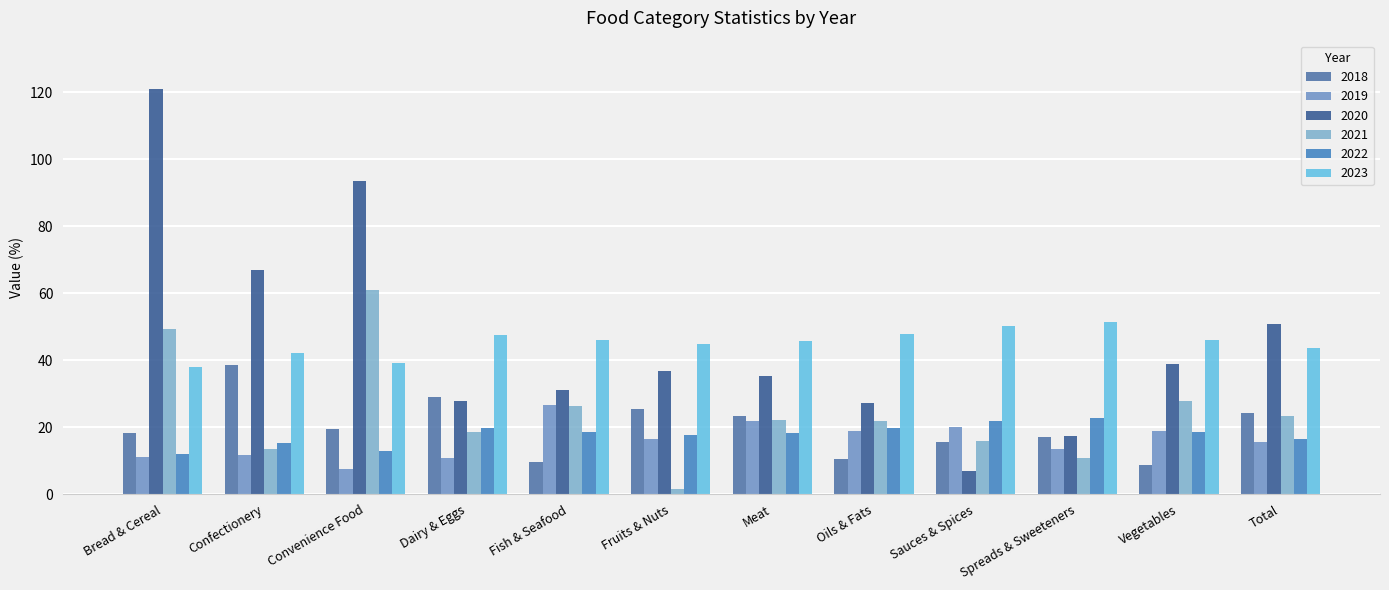

What is the value of the 2022 bar at the 4th from the left?

19.7